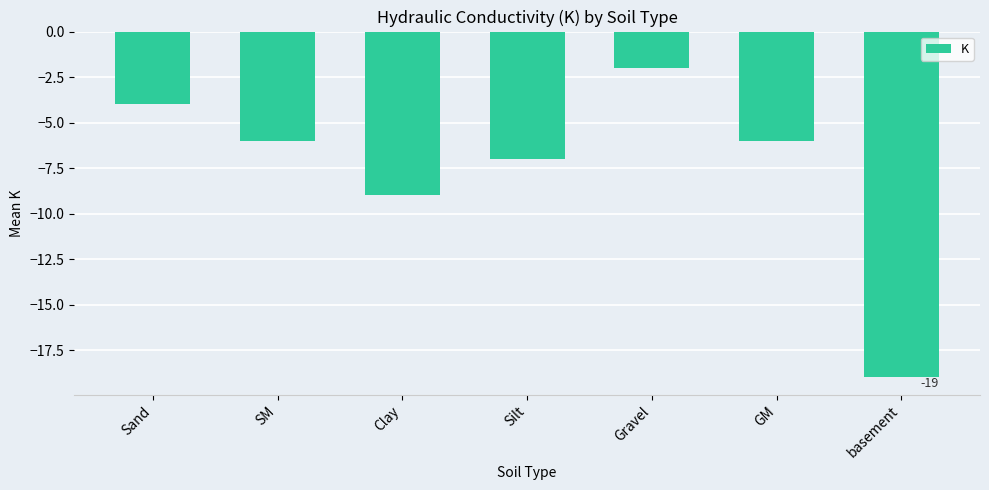

What is the label of the 3rd bar from the right?

Gravel